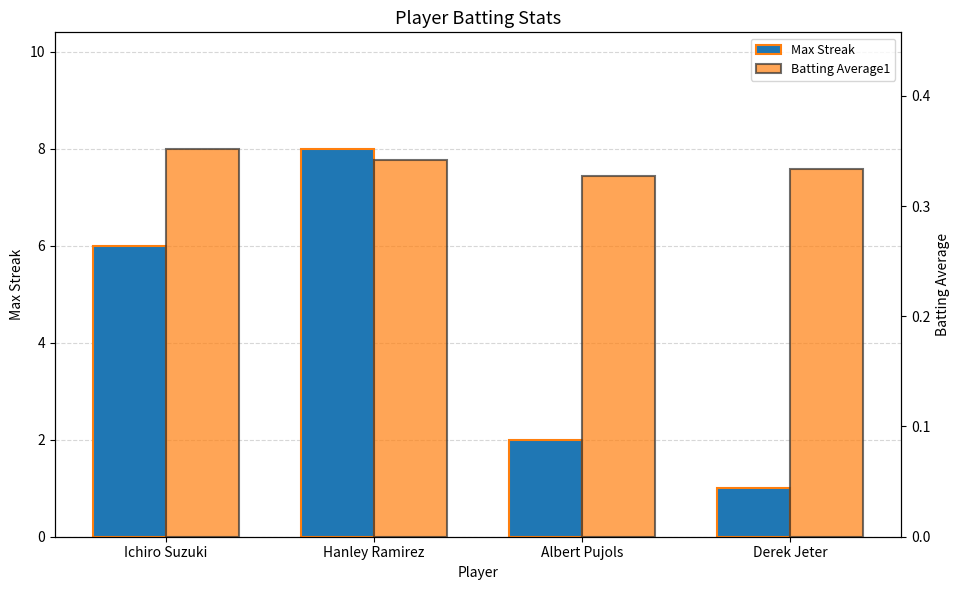

True or false: Batting Average1 has a value of 0.6 at Albert Pujols.

False